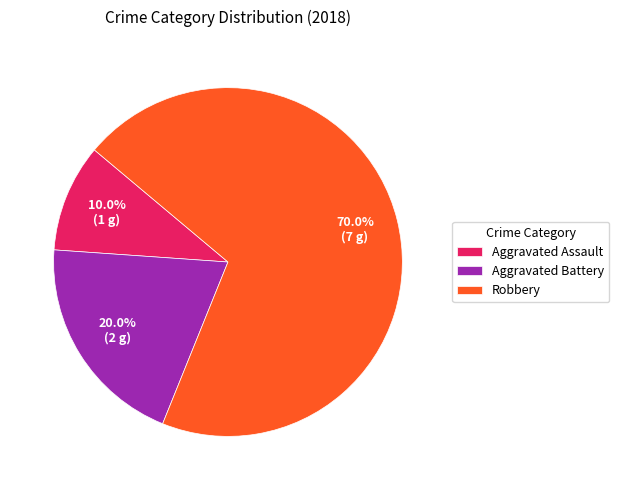

What is the ratio of the value at Aggravated Battery to the value at Aggravated Assault?

2.0